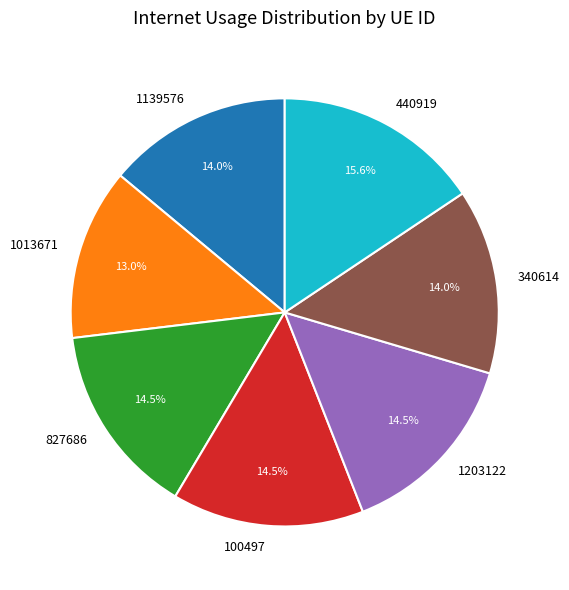

How many segments does this pie chart have?

7